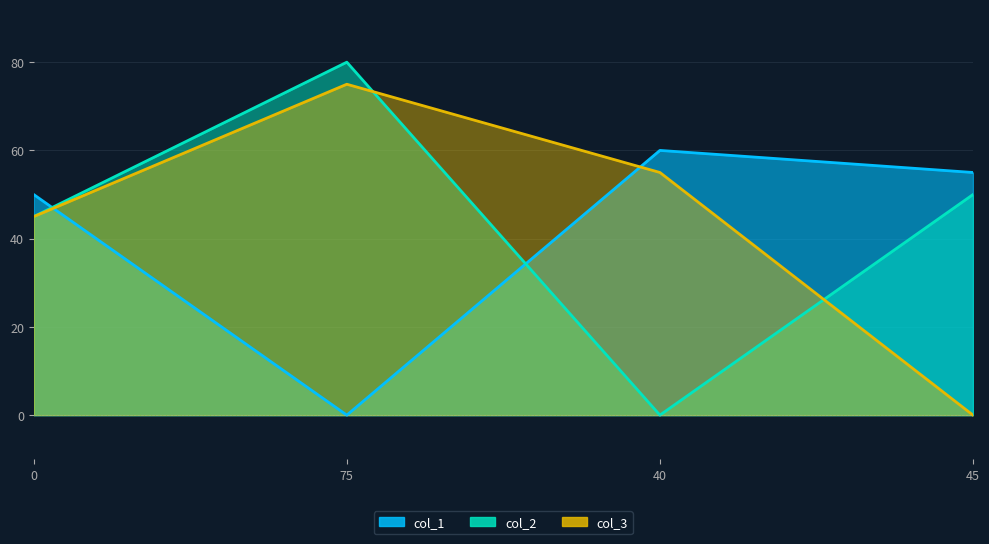

Reading left to right, what are all the values shown in this chart?

col_1: 0=50	75=0	40=60	45=55
col_2: 0=45	75=80	40=0	45=50
col_3: 0=45	75=75	40=55	45=0